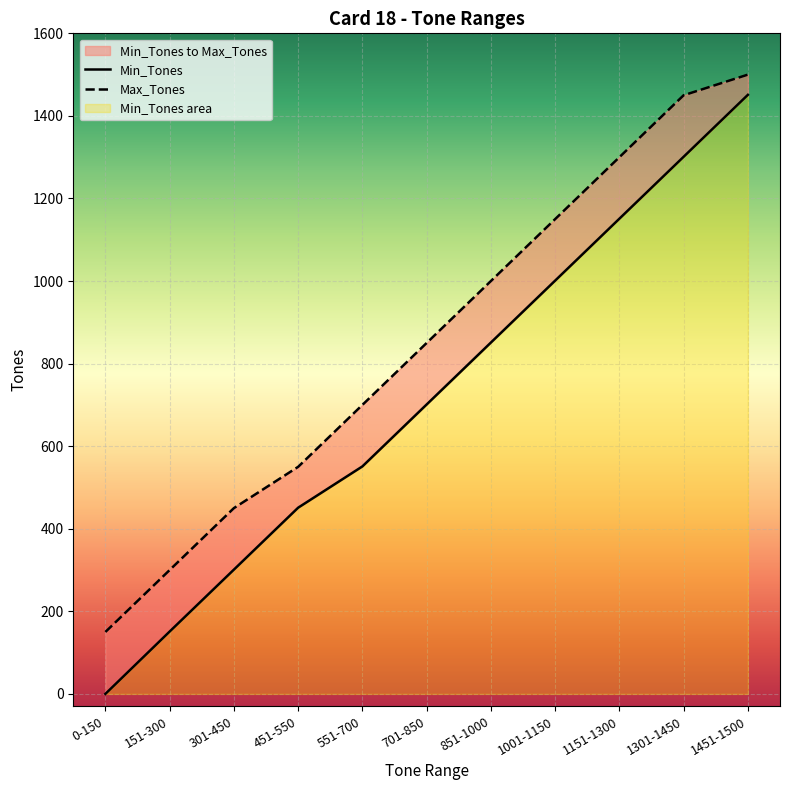

Reading left to right, list all the values displayed in this chart.

Min_Tones: 0-150=0	151-300=151	301-450=301	451-550=451	551-700=551	701-850=701	851-1000=851	1001-1150=1001	1151-1300=1151	1301-1450=1301	1451-1500=1451
Max_Tones: 0-150=150	151-300=300	301-450=450	451-550=550	551-700=700	701-850=850	851-1000=1000	1001-1150=1150	1151-1300=1300	1301-1450=1450	1451-1500=1500